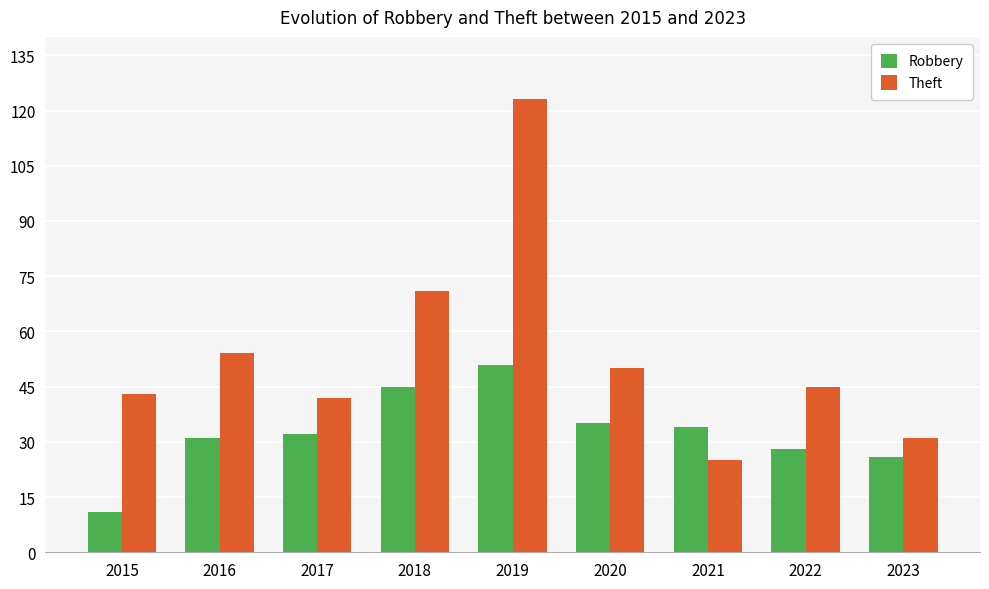

What is the average value of the Theft series?

54